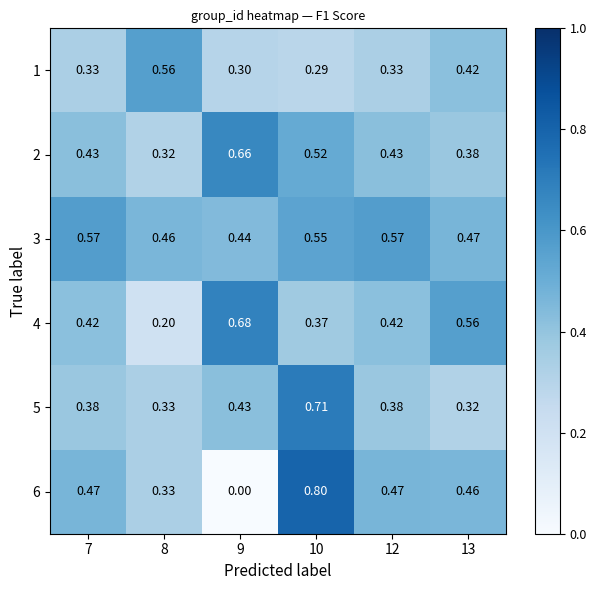

Is the value of 6 at 12 greater than the value of 2 at 8?

Yes